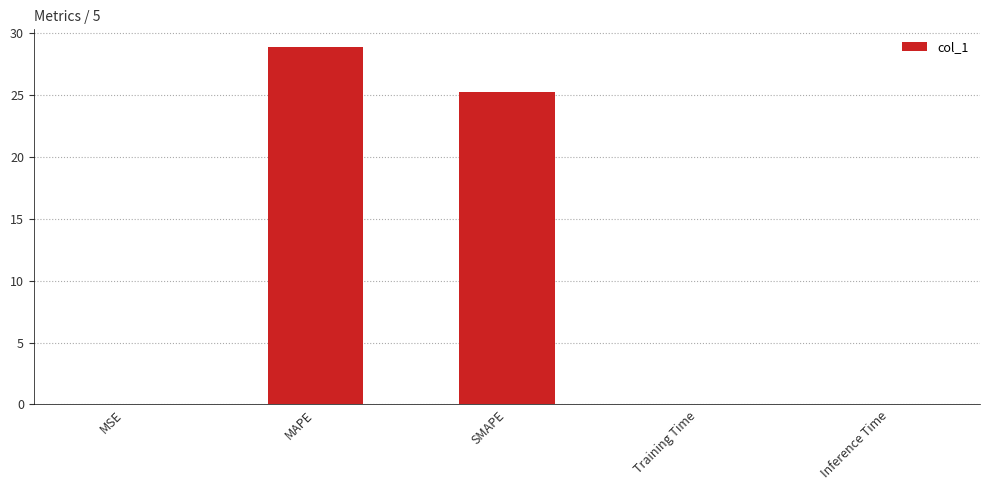

Where is the data nearest to the value 14?

SMAPE